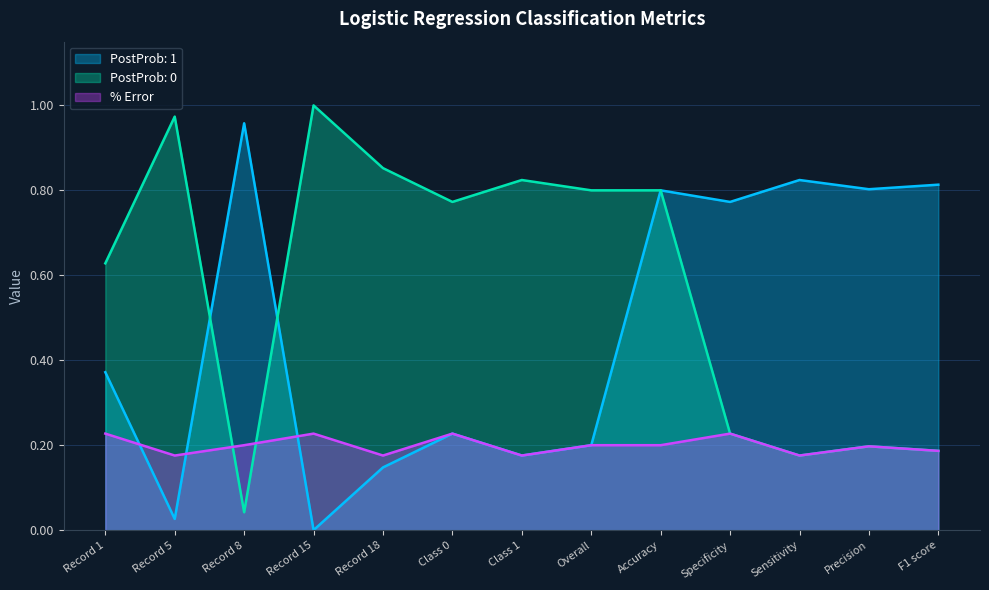

What is the difference between the PostProb: 0 values at Sensitivity and Record 1?

0.5